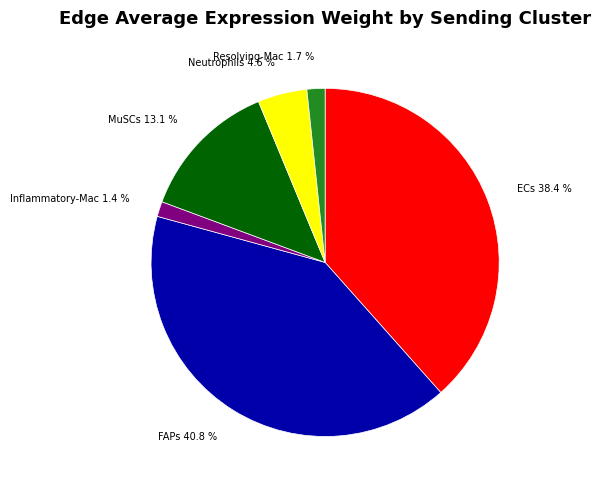

Combined, do Neutrophils and ECs account for over 50%?

No